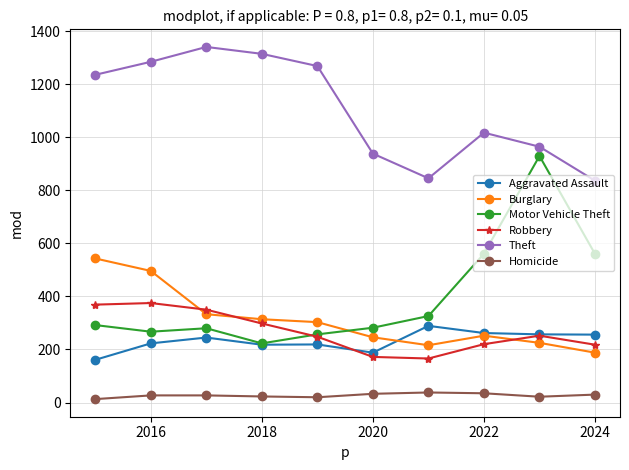

True or false: Theft and Motor Vehicle Theft cross at least once.

False